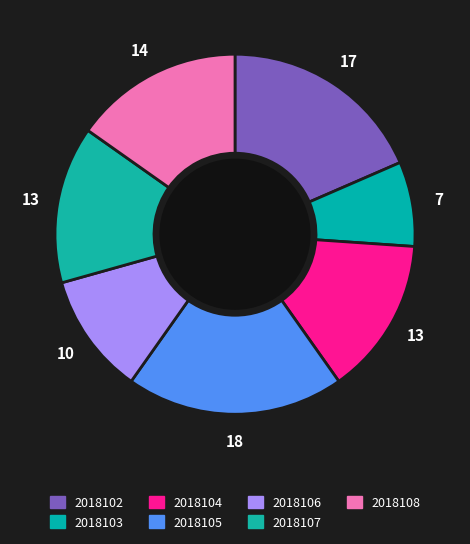

Is it true that 2018104 is 1% of the pie?

False